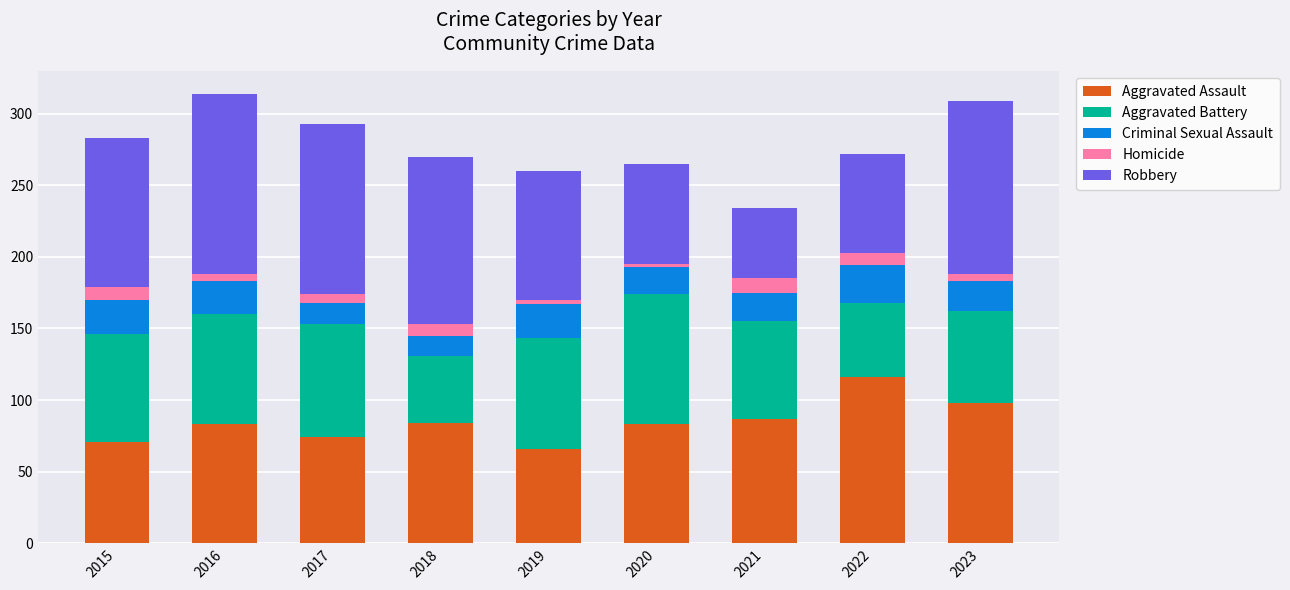

Which category has the highest value in the Aggravated Assault series?

2022